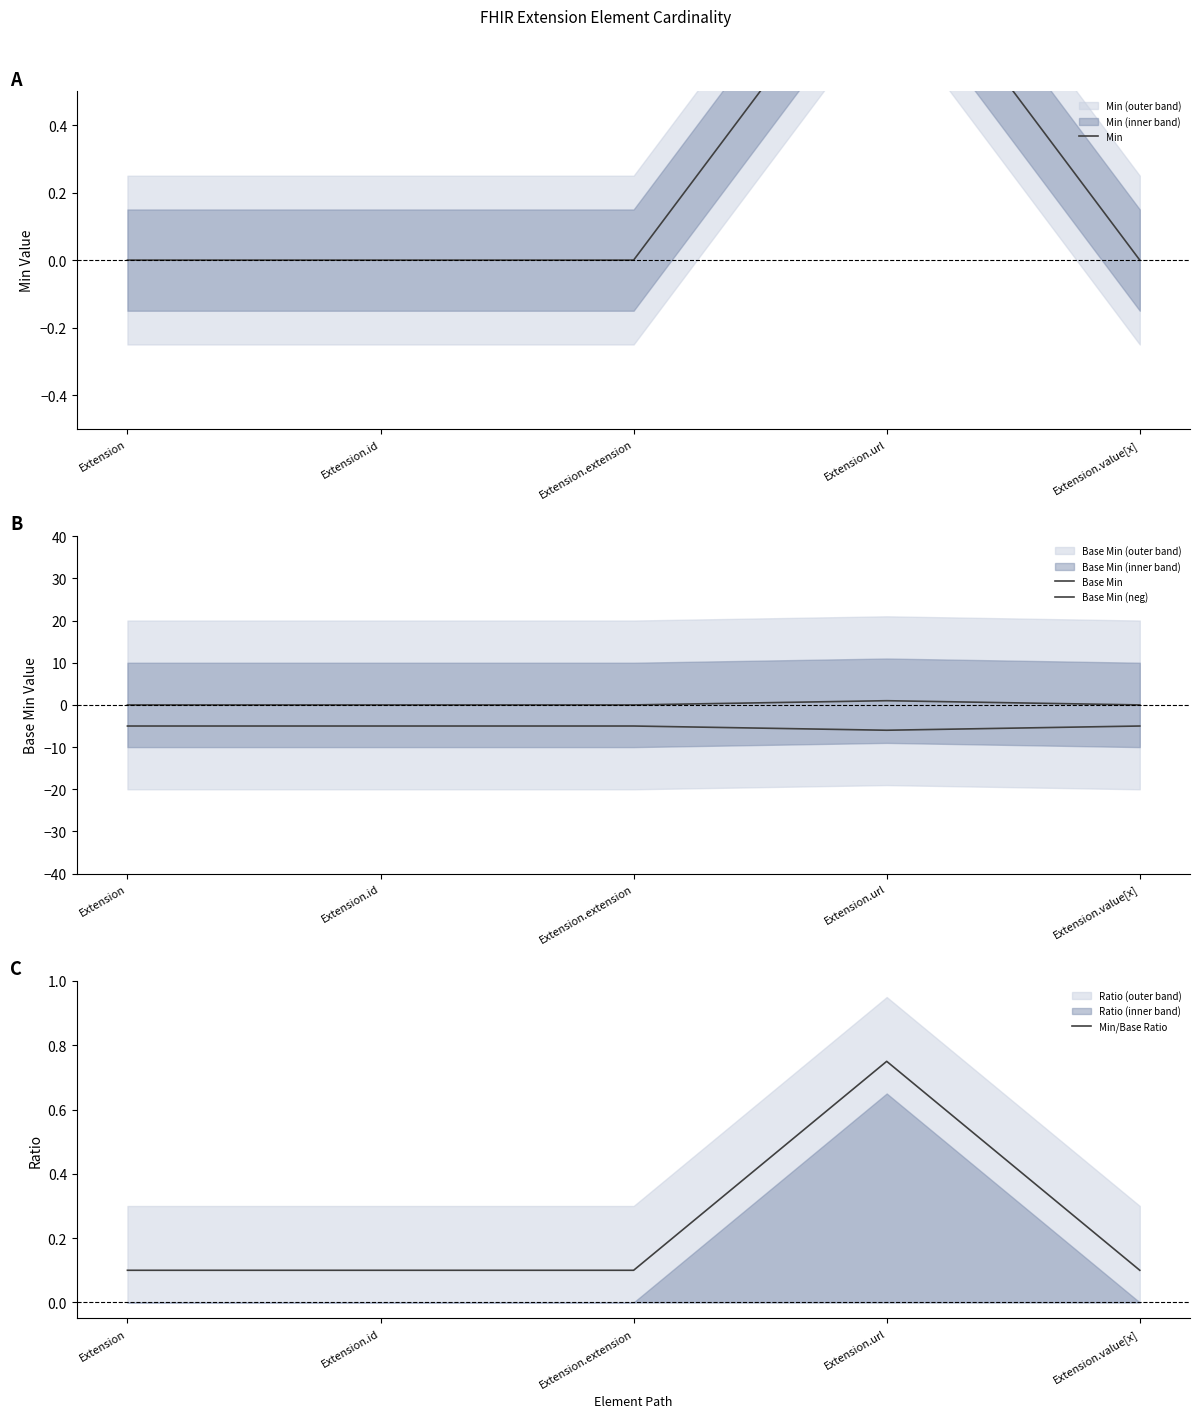

The Base Min (neg) series shows -5.0 at Extension.value[x]. True or false?

True